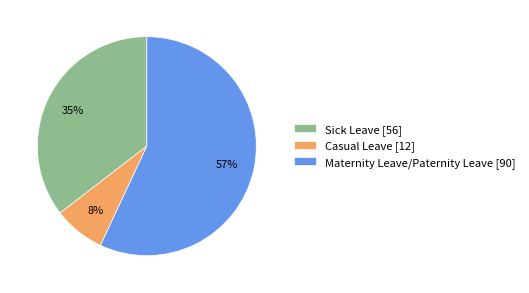

Combined, do Sick Leave [56] and Maternity Leave/Paternity Leave [90] account for over 50%?

Yes